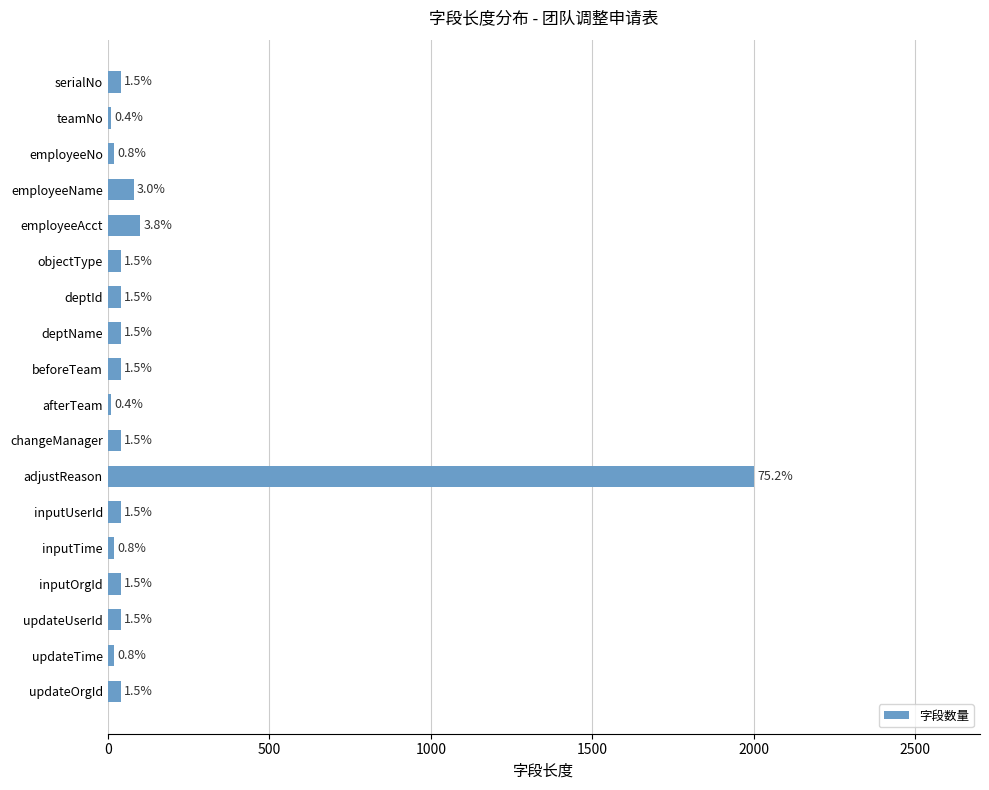

Are the bars horizontal?

Yes